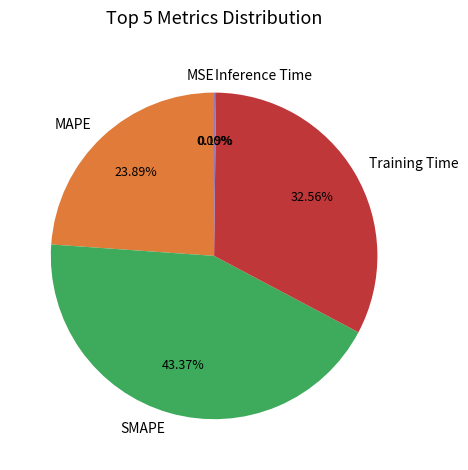

Which slice is the largest?

SMAPE